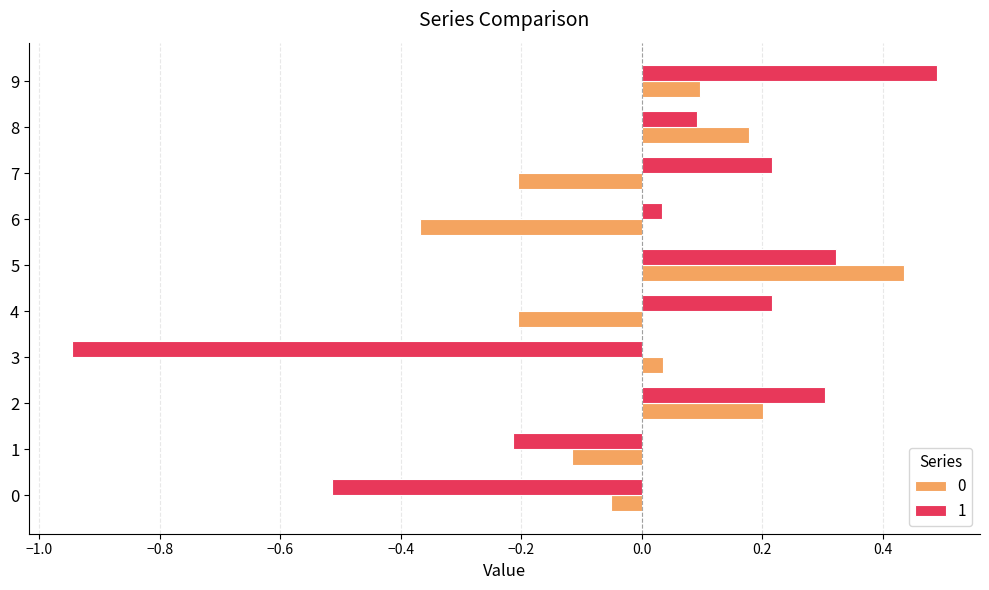

The value of 1 at 1 is -0.2. True or false?

True